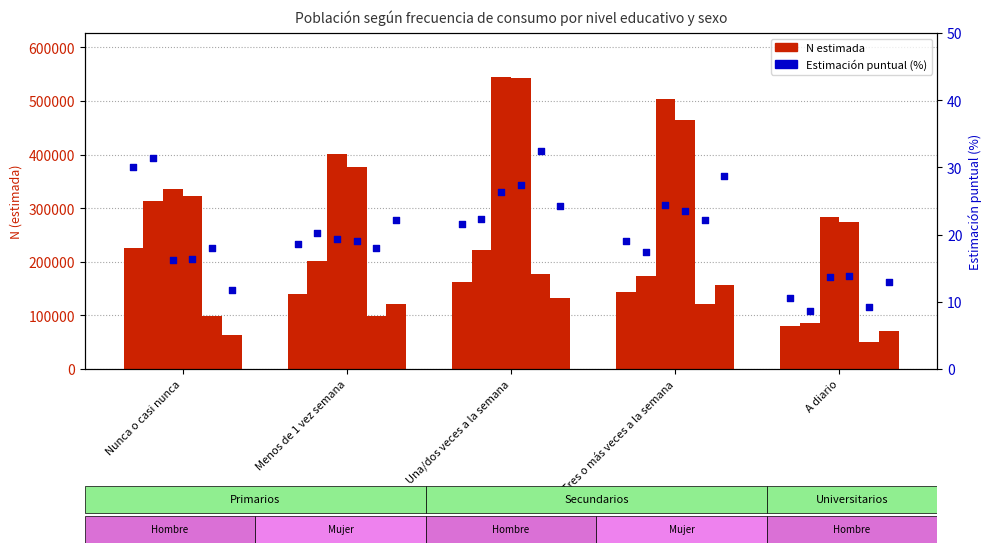

What is the change in value from Nunca o casi nunca to Tres o más veces a la semana?

-11.0